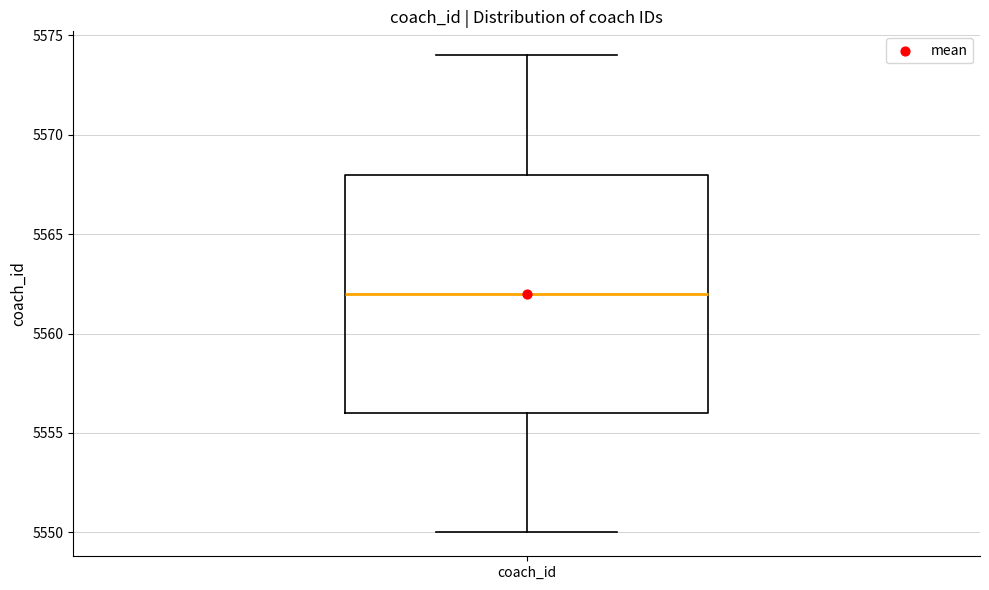

Where is the upper edge of the box for coach_id on the y-axis? The values are not printed on the chart, so give them approximately, as read against the axis.

5568